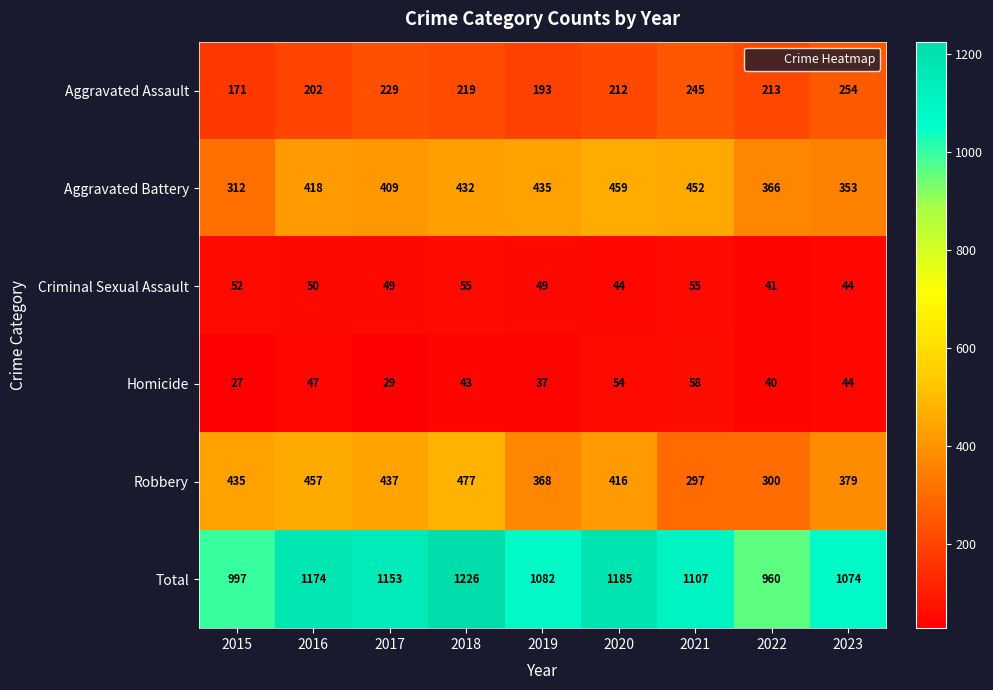

How many data points in Robbery are less than 416?

4